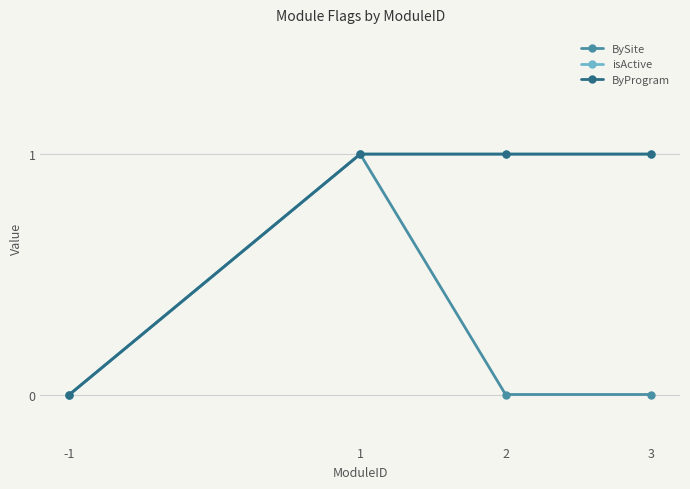

Is this an area chart (filled region under the line)?

No